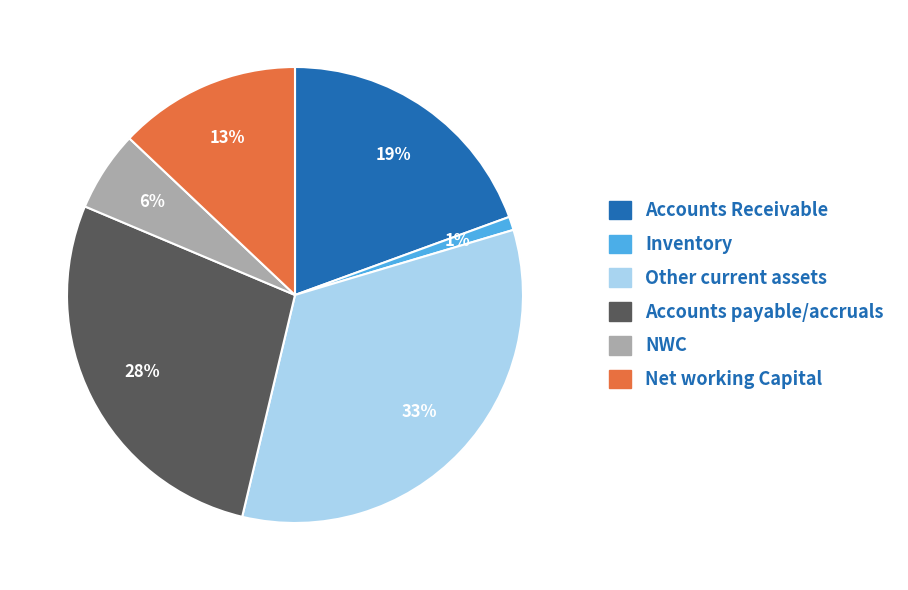

How many segments does this pie chart have?

6